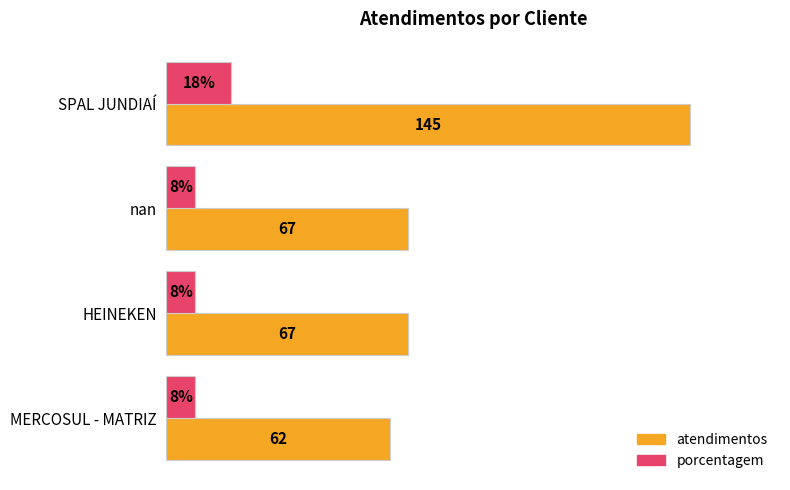

List the series in order of their overall mean, highest first.

atendimentos, porcentagem